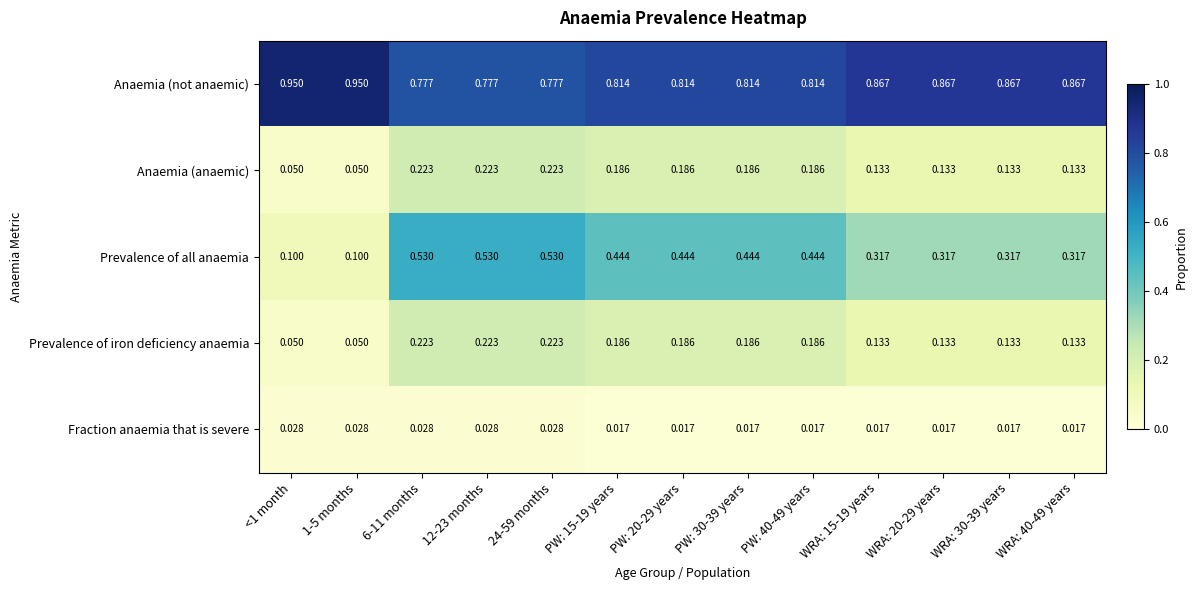

Which series has the largest total across all categories?

Anaemia (not anaemic)